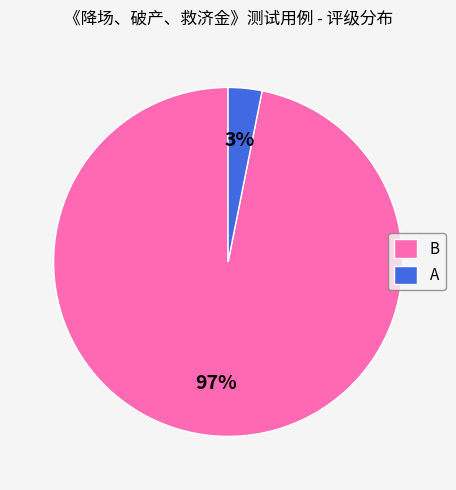

To the nearest percent, what is the combined percentage of B and A?

100%